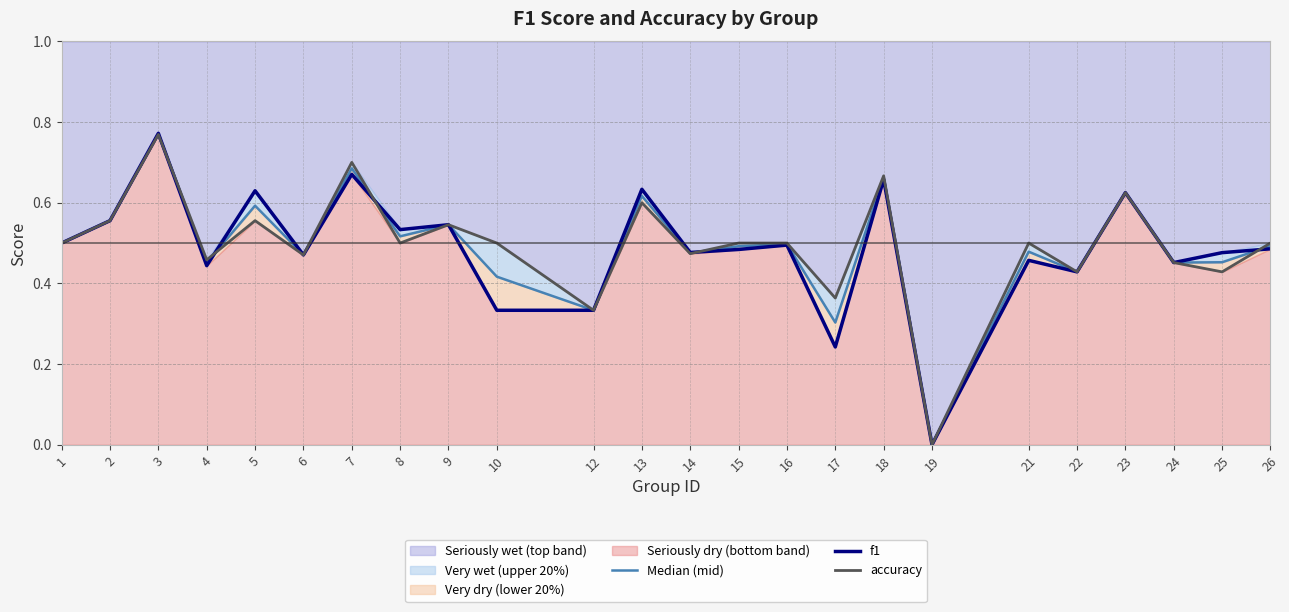

What is the difference between the second highest and second lowest values in the accuracy series?

0.4